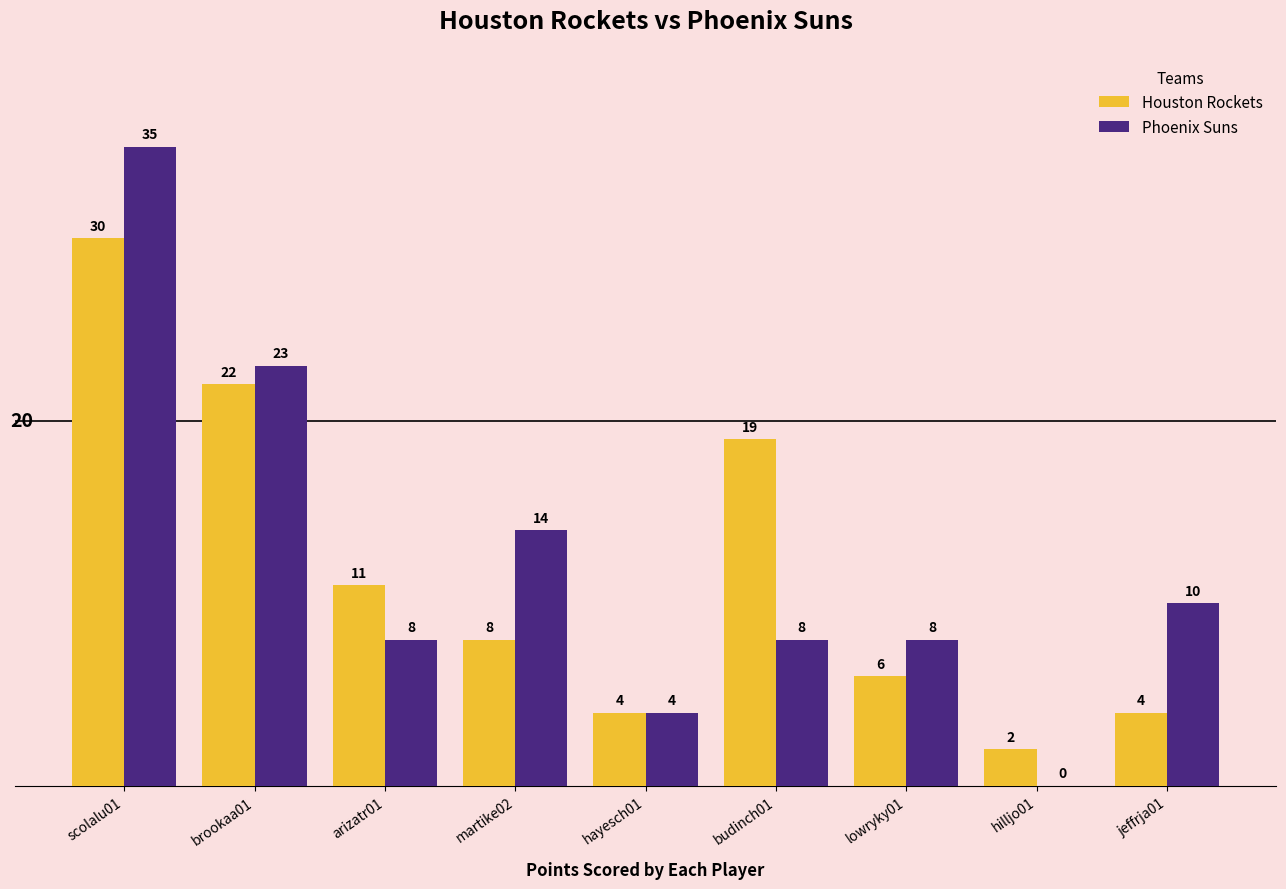

What is the average value of the Houston Rockets series?

12